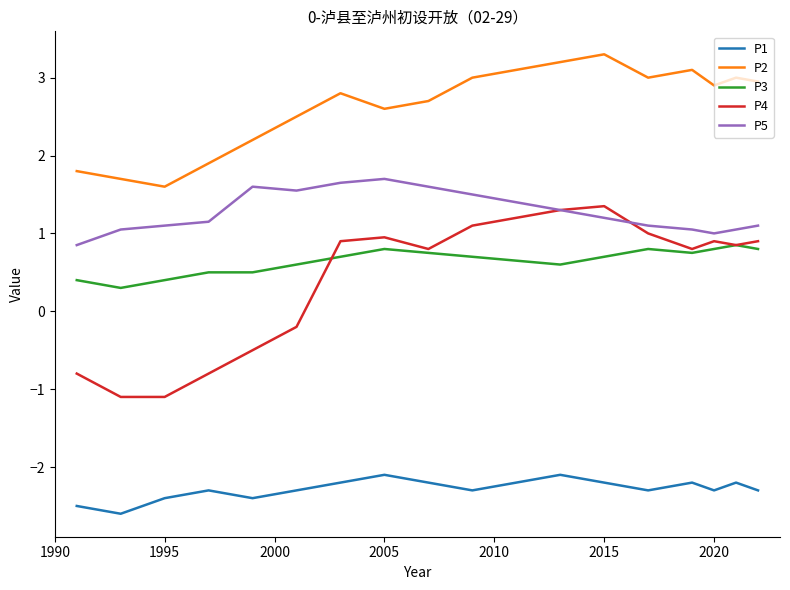

How many lines are shown in the chart?

5